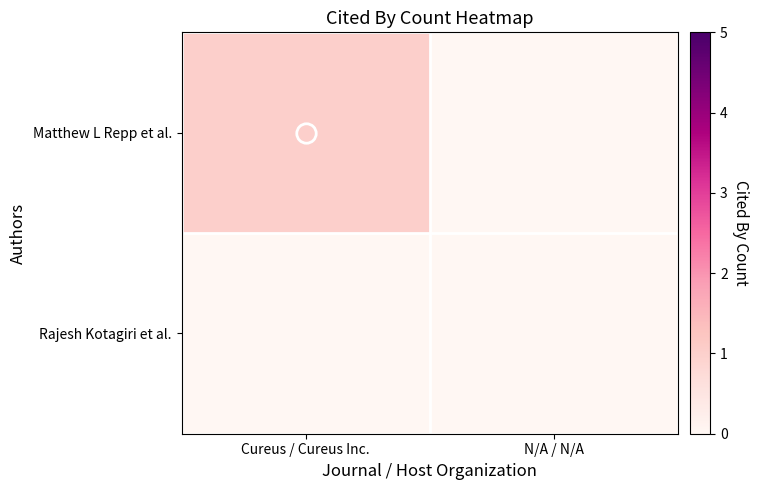

What is the total value across all series at Cureus / Cureus Inc.?

1